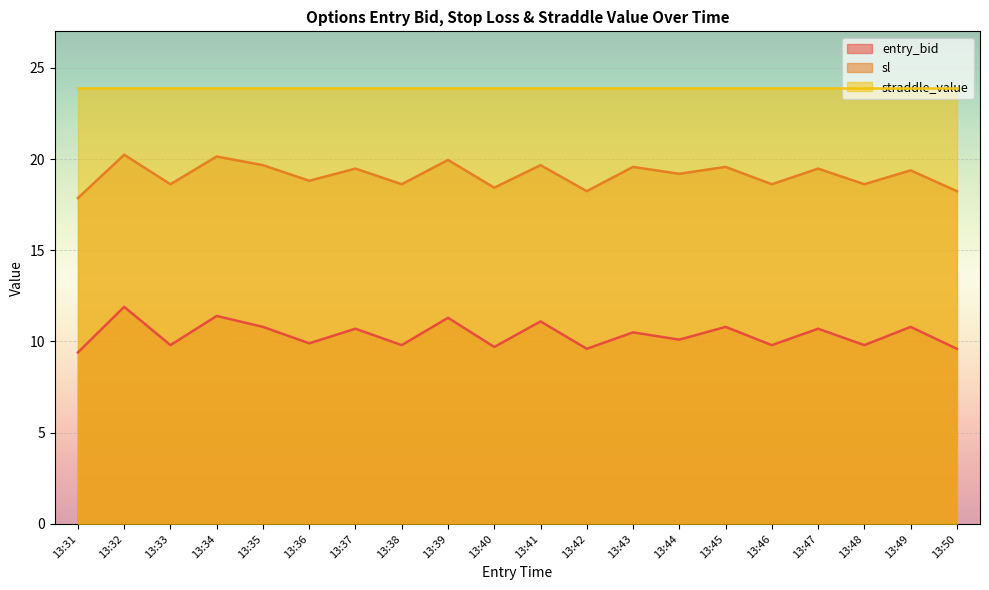

Rank the series by their average value, from lowest to highest.

entry_bid, sl, straddle_value